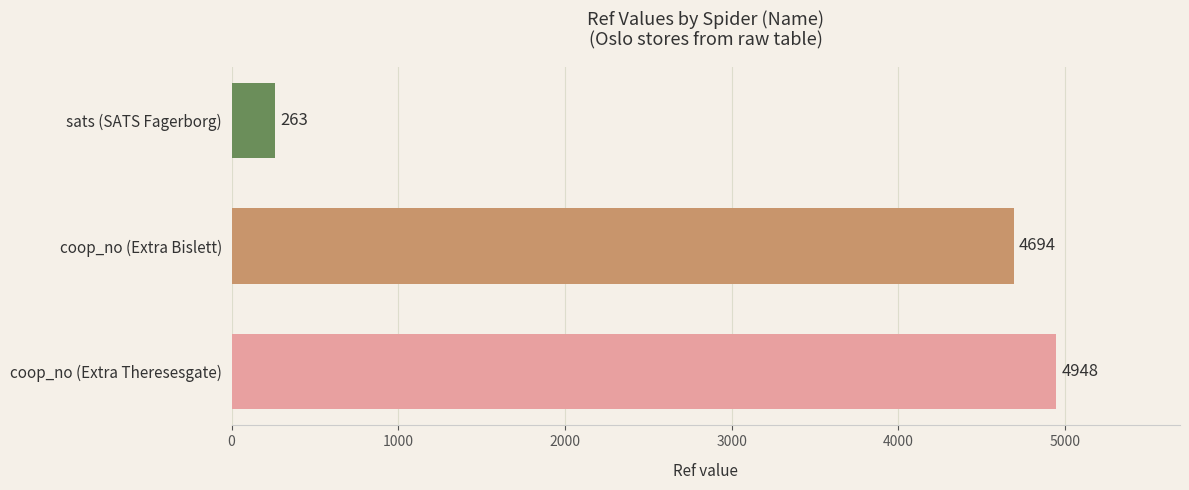

What is the difference between the maximum and second lowest values?

254